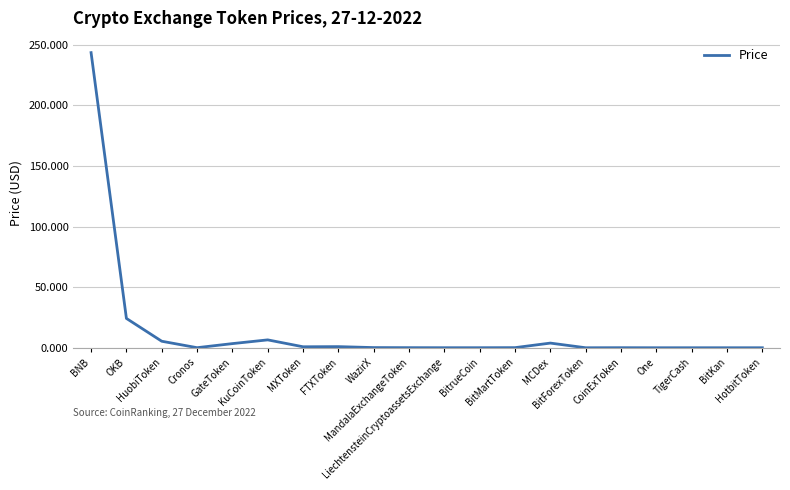

What is the maximum value shown in the chart?

243.6